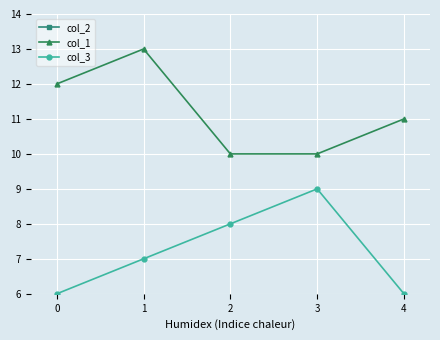

True or false: col_3 has more than 1 points higher than both neighbors.

False